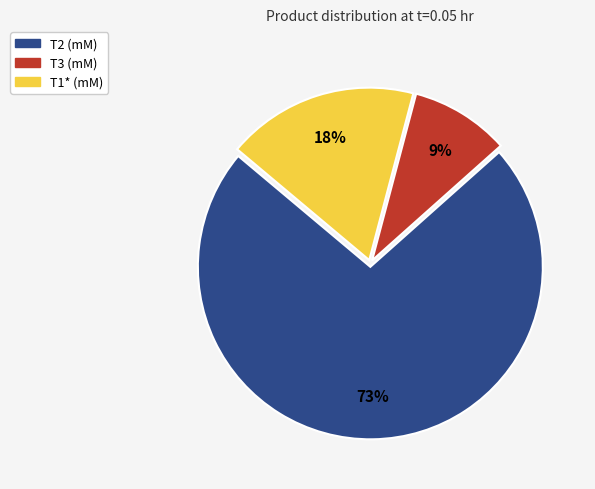

Does any single category account for the majority?

Yes